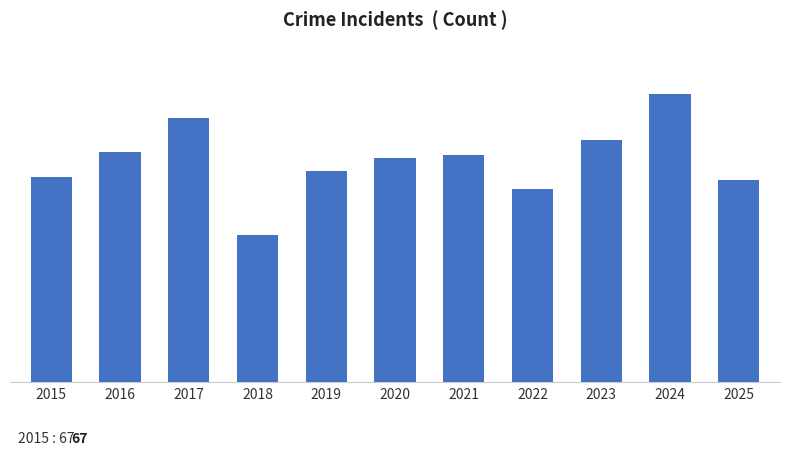

What is the approximate value at 2020, to the nearest 10?

70